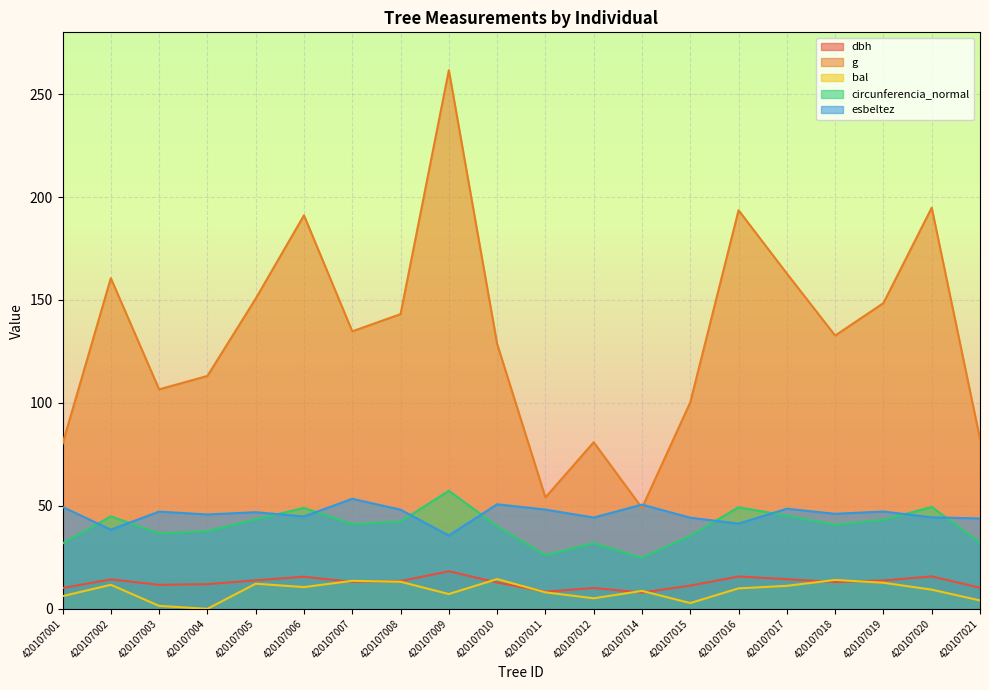

At which label is esbeltez closest to 44?

420107021